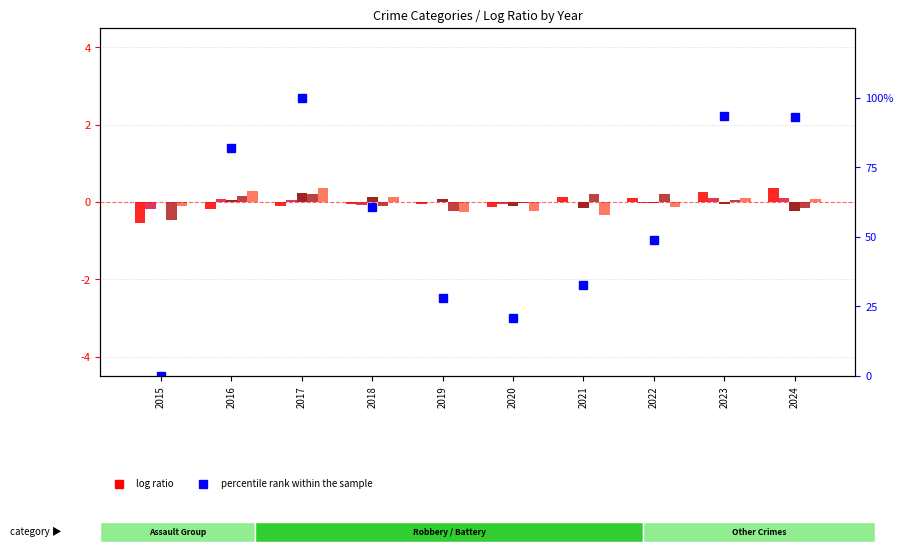

Which series has the widest spread of values?

percentile rank within sample